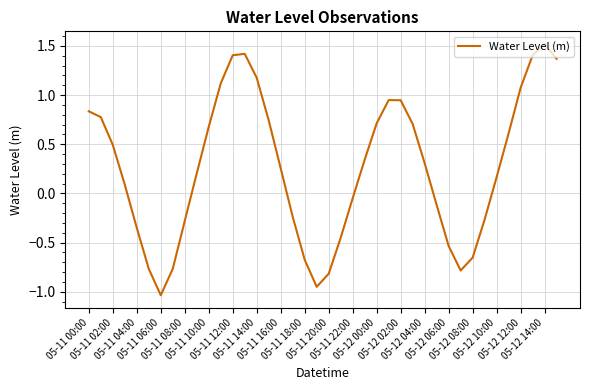

What is the maximum value shown in the chart?

1.5